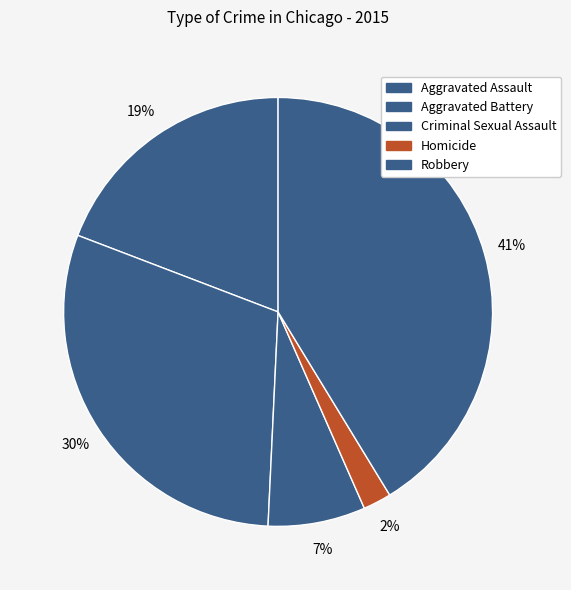

How many segments does this pie chart have?

5